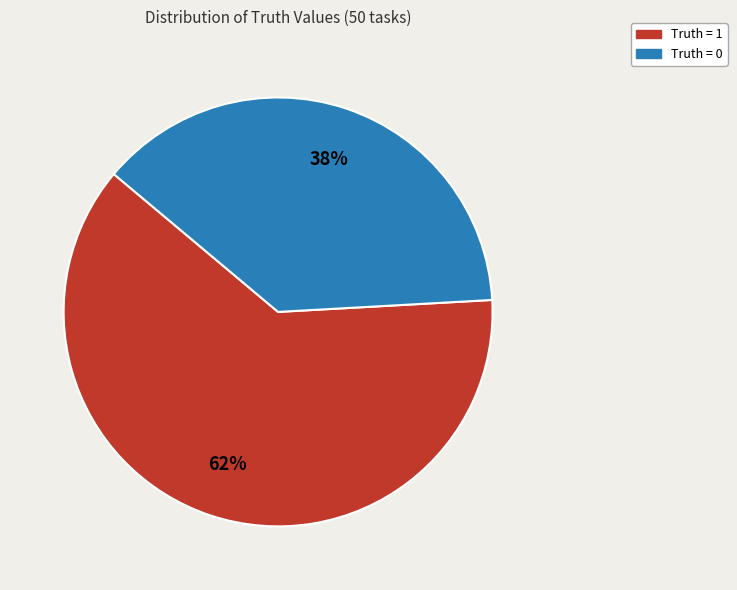

Is there a majority slice in this chart?

Yes